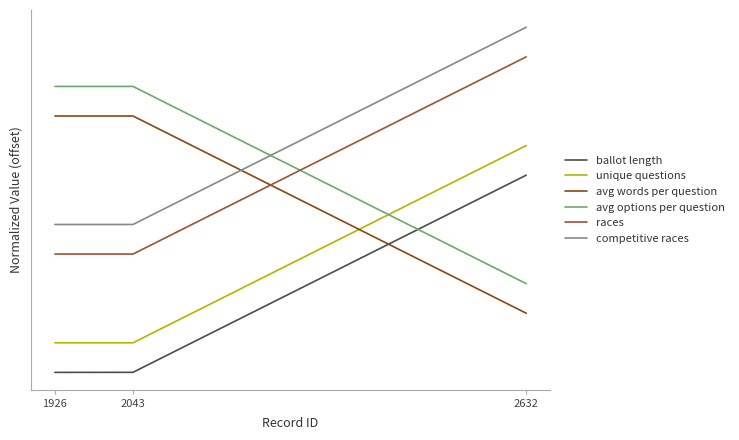

What is the value of the competitive races point at the 2nd from the left?

0.8